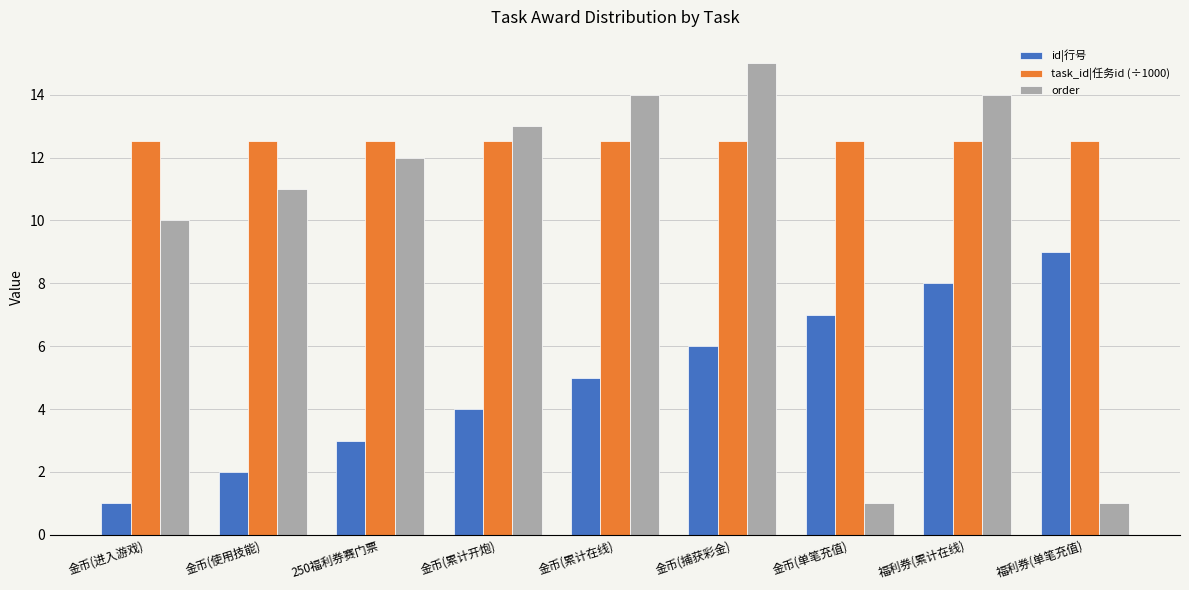

Which category has the highest value across all series?

金币(捕获彩金)